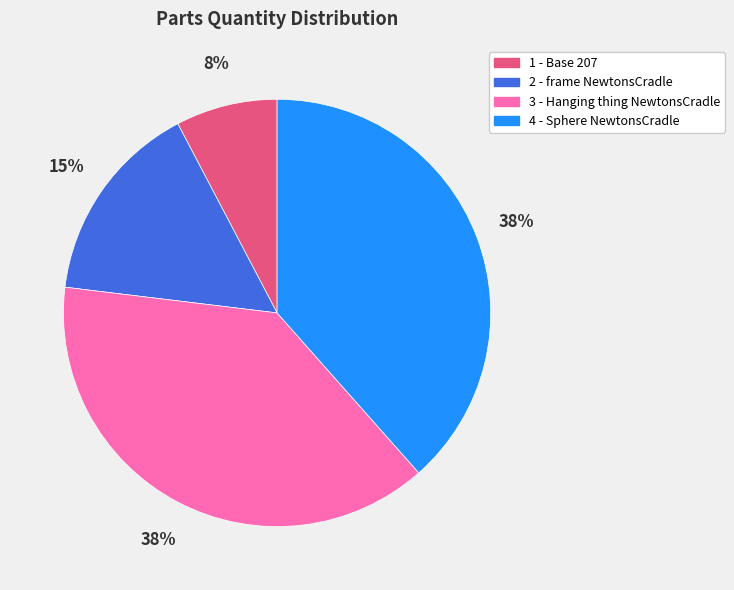

How many slices are in this pie chart?

4